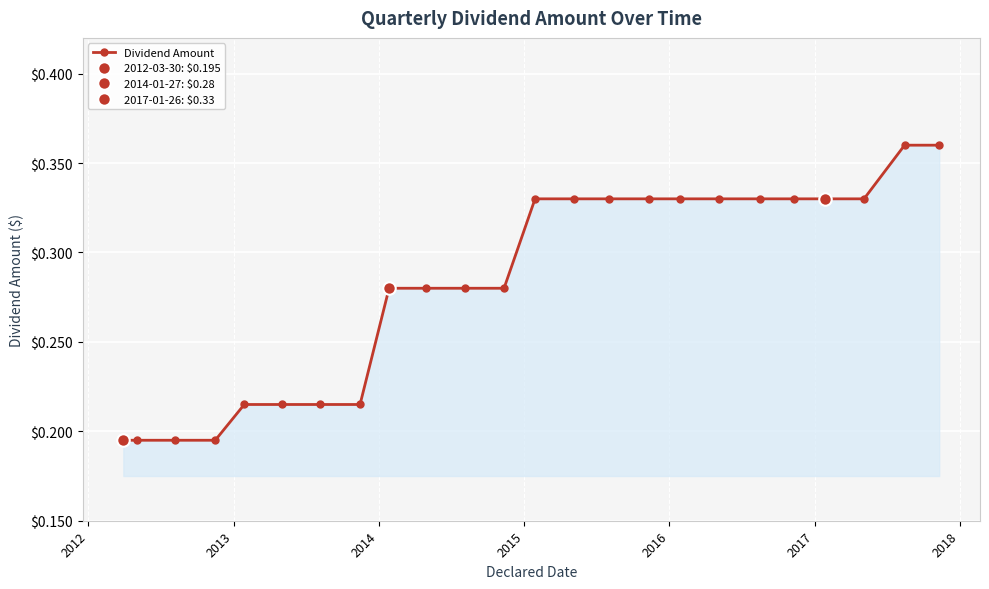

How many distinct data groups are displayed?

1